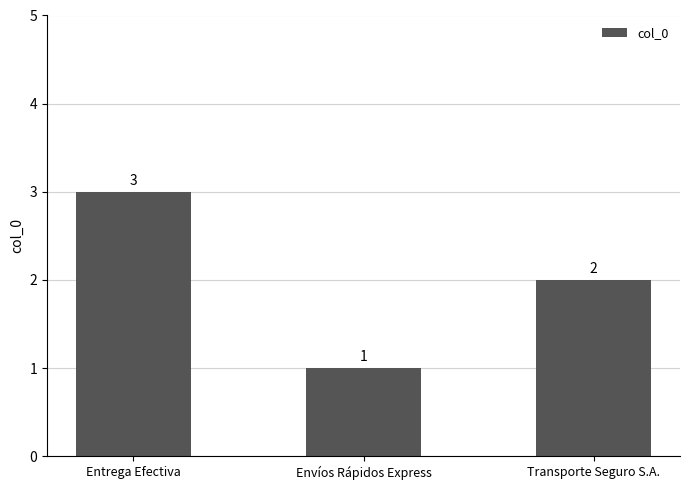

Reading left to right, transcribe all the data shown in this chart.

Entrega Efectiva=3	Envíos Rápidos Express=1	Transporte Seguro S.A.=2